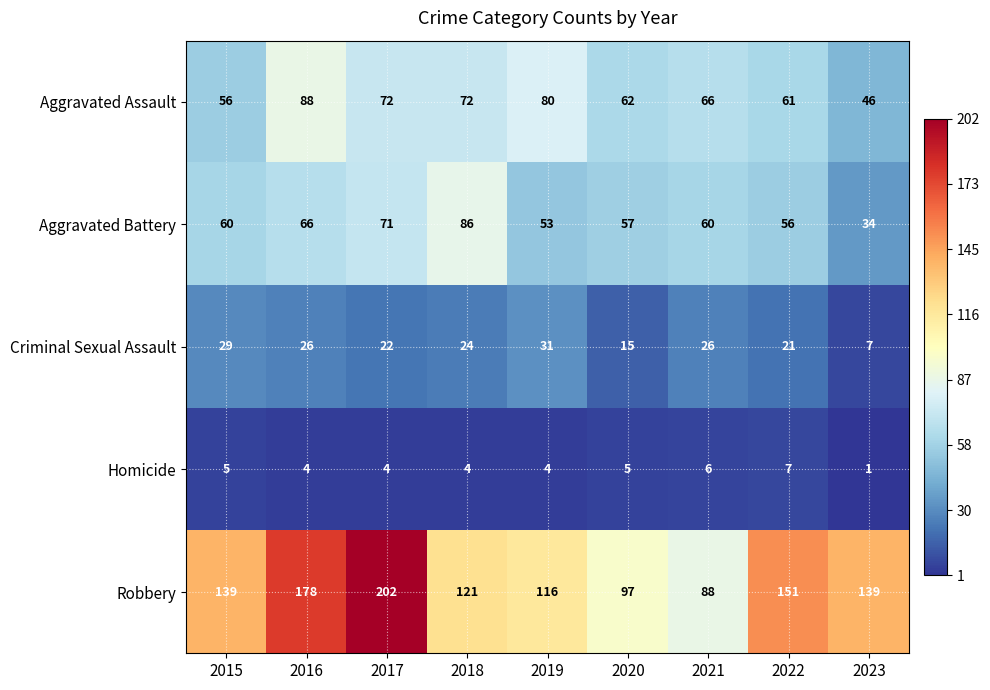

Rank the series at 2017 from lowest to highest value.

Homicide, Criminal Sexual Assault, Aggravated Battery, Aggravated Assault, Robbery